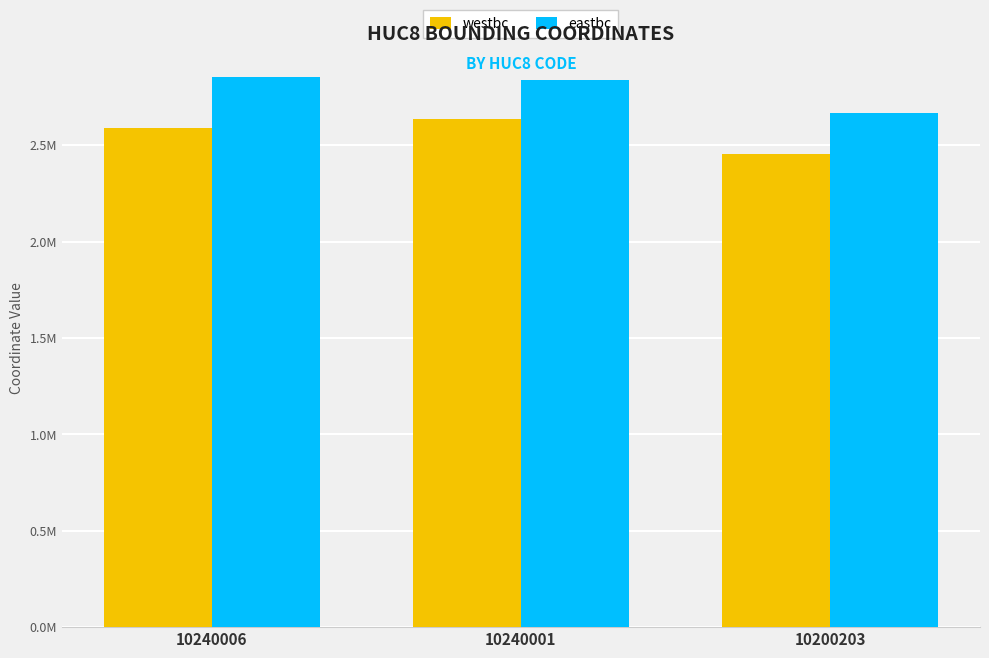

Is it true that eastbc equals 2855958.3 at 10240006?

True